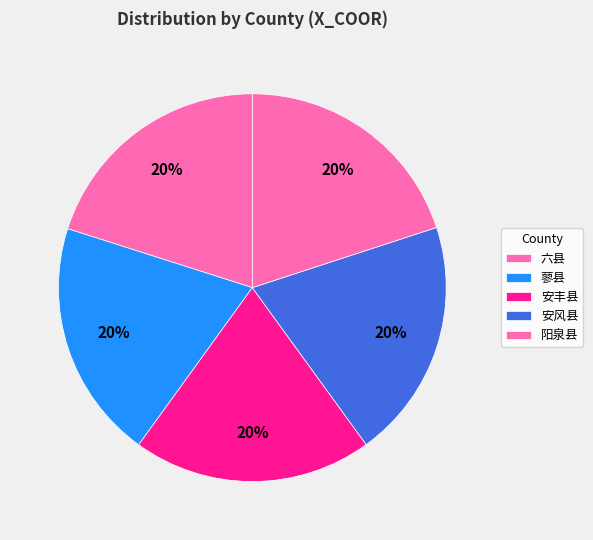

The 蓼县 slice represents 20% of the pie. True or false?

True